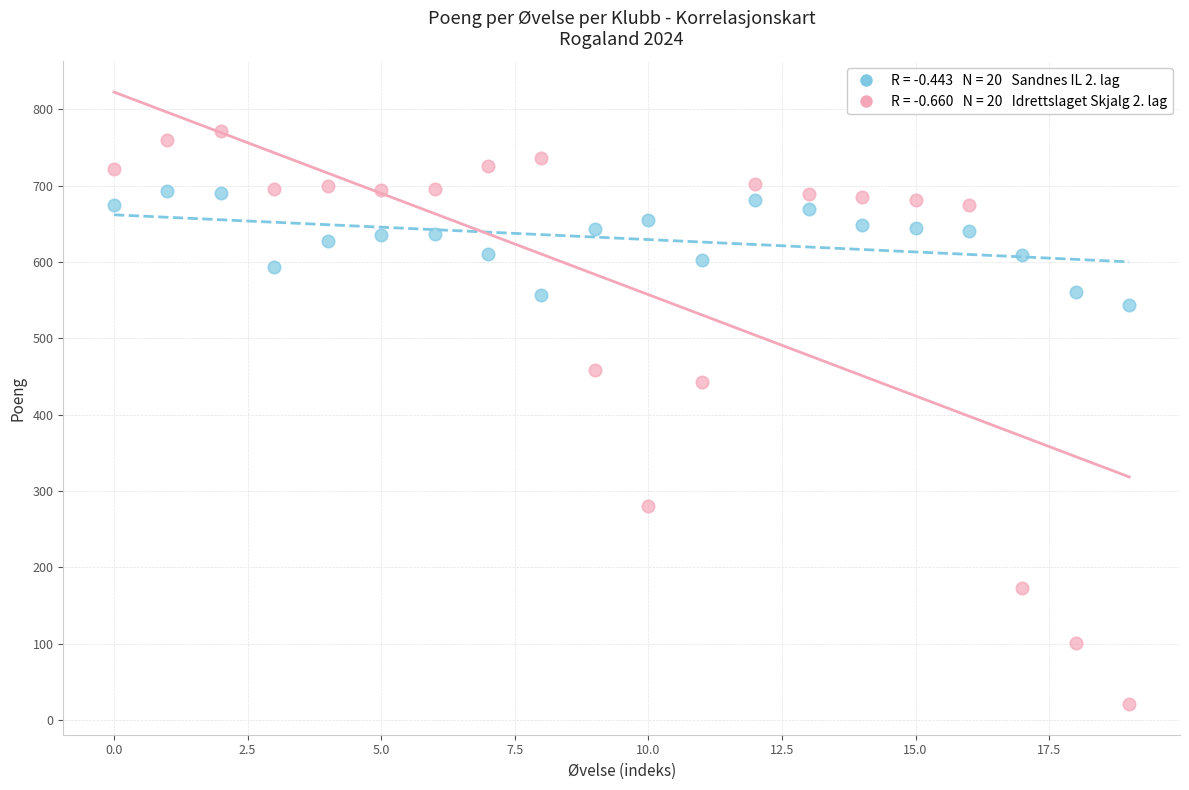

Across all data points, what is the range of Y values (max minus min)?

751